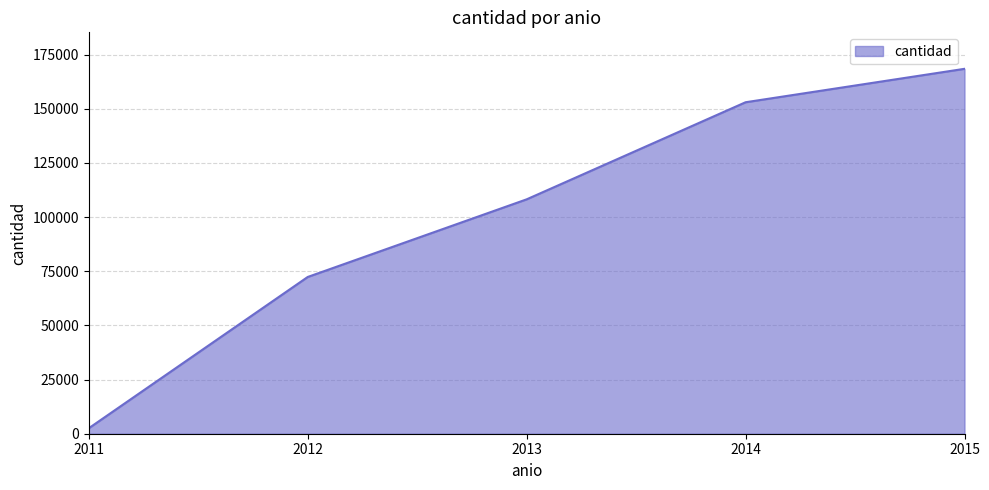

List the labels in order of value, largest first.

2015, 2014, 2013, 2012, 2011